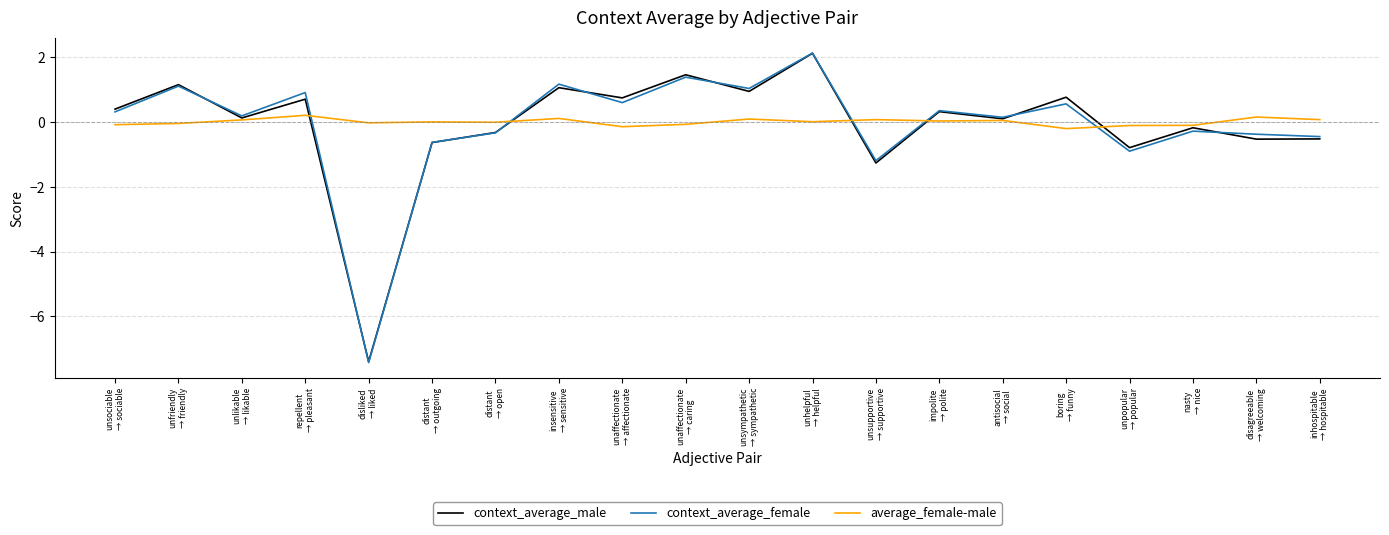

How many values in the context_average_male series exceed 0?

12